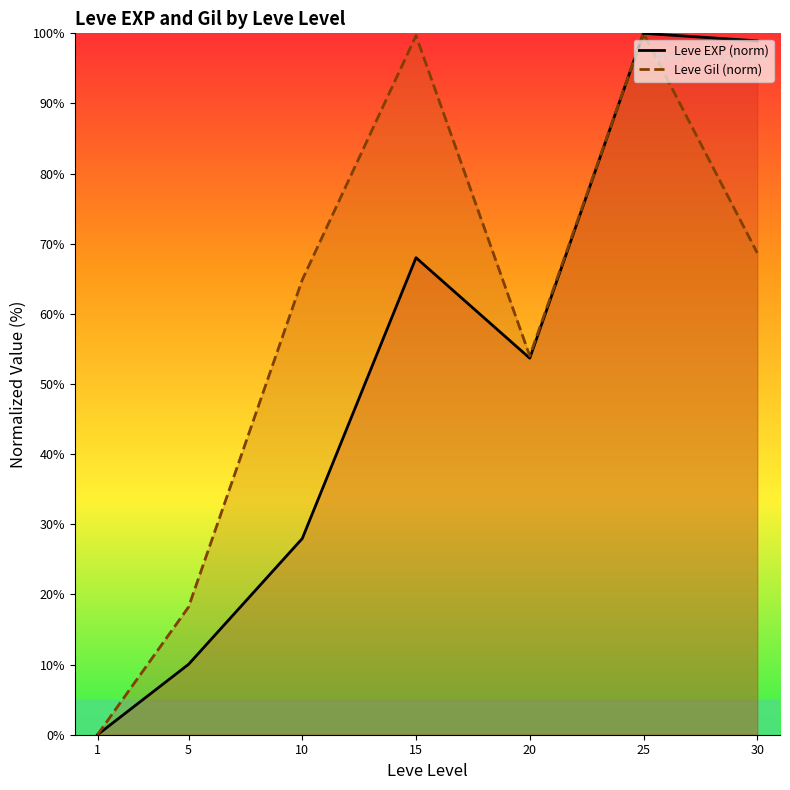

Count the number of categories in the chart.

7